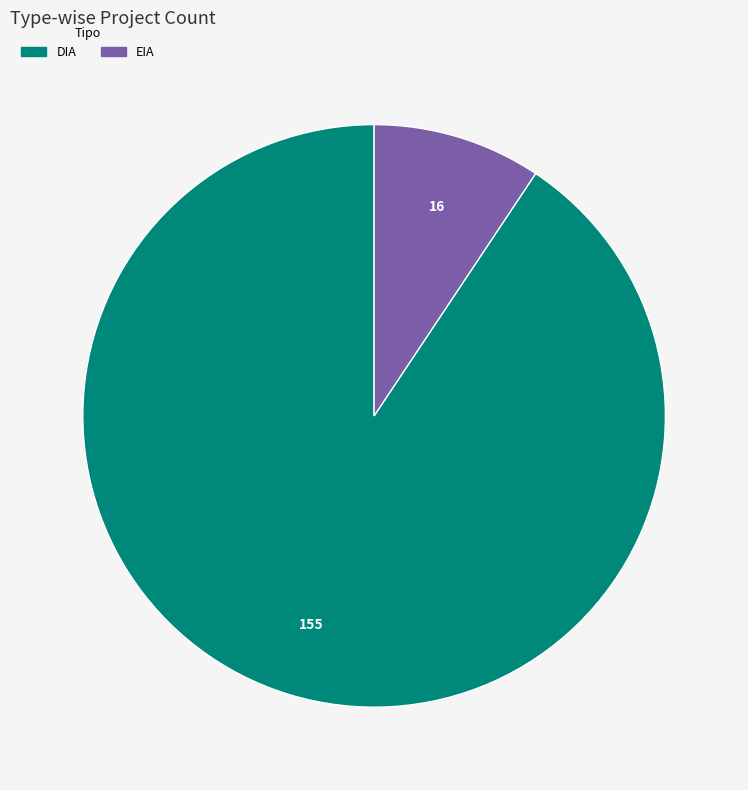

Is there any slice that represents more than half of the pie?

Yes